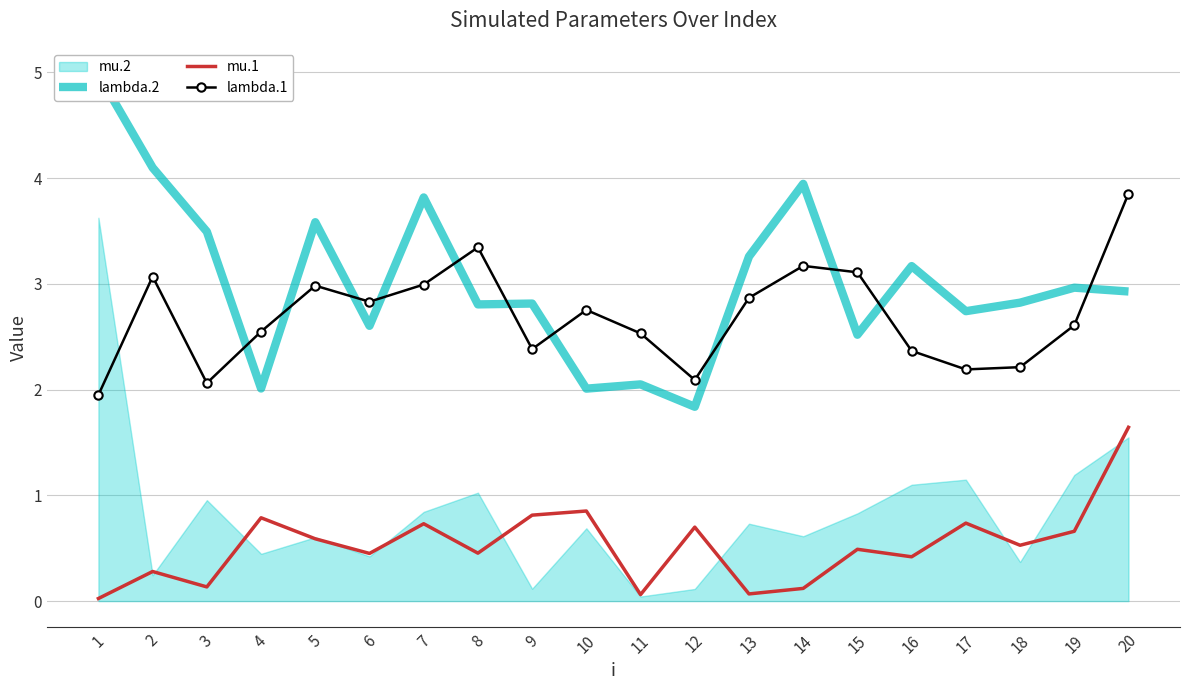

Reading left to right, transcribe all the data shown in this chart.

lambda.2: 5.0	4.1	3.5	2.0	3.6	2.6	3.8	2.8	2.8	2.0	2.0	1.8	3.3	3.9	2.5	3.2	2.7	2.8	3.0	2.9
mu.1: 0.0	0.3	0.1	0.8	0.6	0.5	0.7	0.5	0.8	0.9	0.1	0.7	0.1	0.1	0.5	0.4	0.7	0.5	0.7	1.6
lambda.1: 1.9	3.1	2.1	2.5	3.0	2.8	3.0	3.3	2.4	2.8	2.5	2.1	2.9	3.2	3.1	2.4	2.2	2.2	2.6	3.9